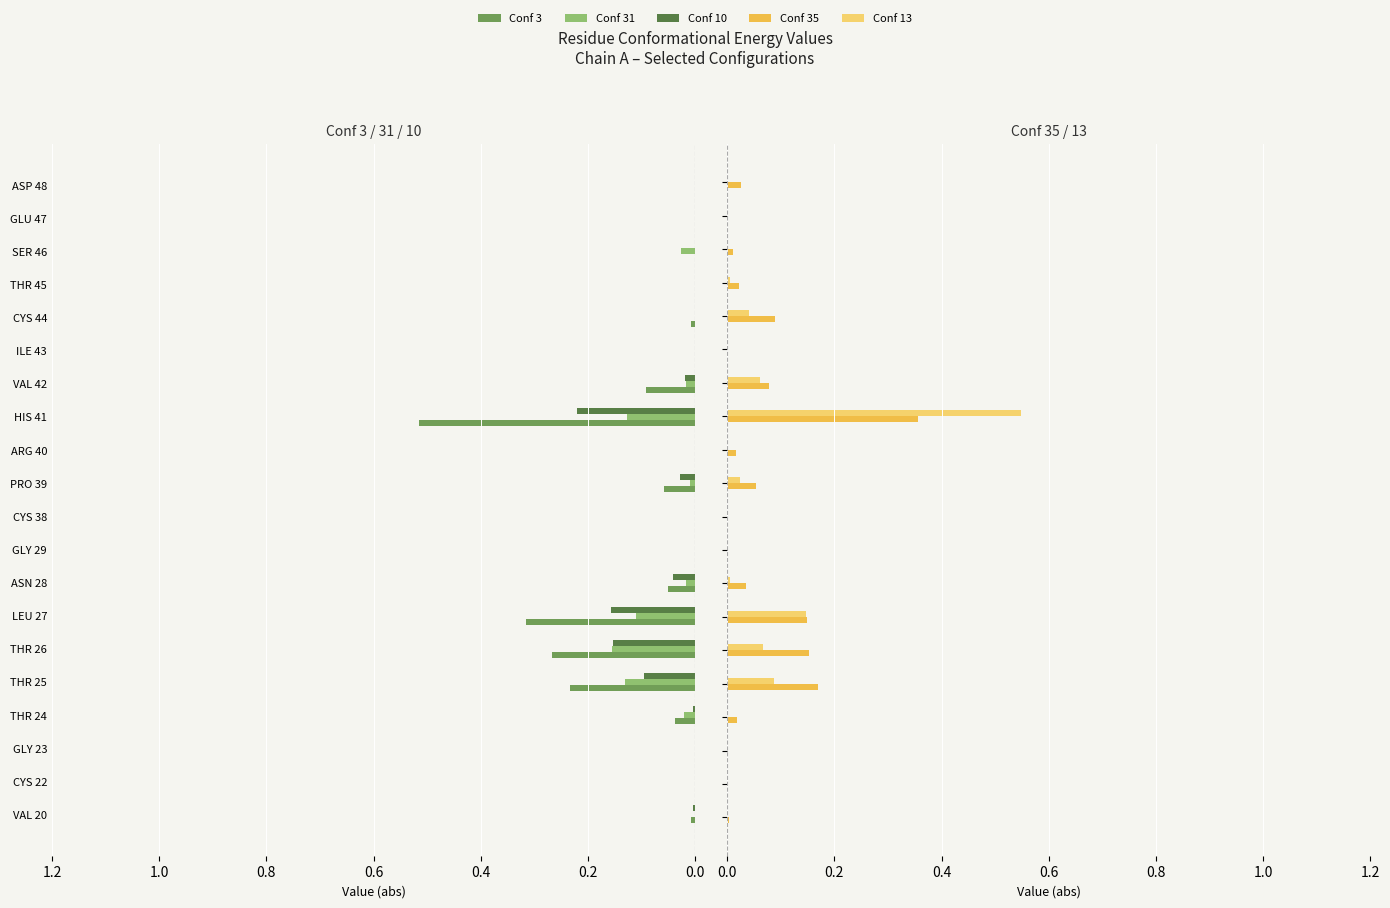

Count the number of categories in the chart.

20